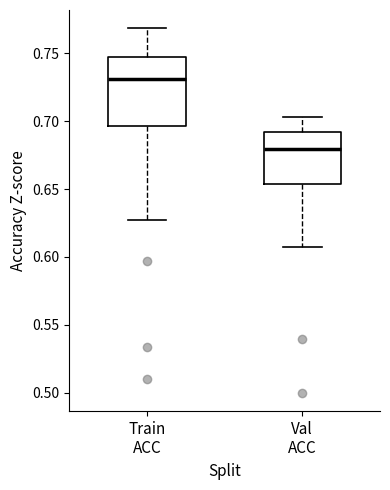

Comparing the boxes themselves (not the whiskers), which one is the tallest?

Train ACC